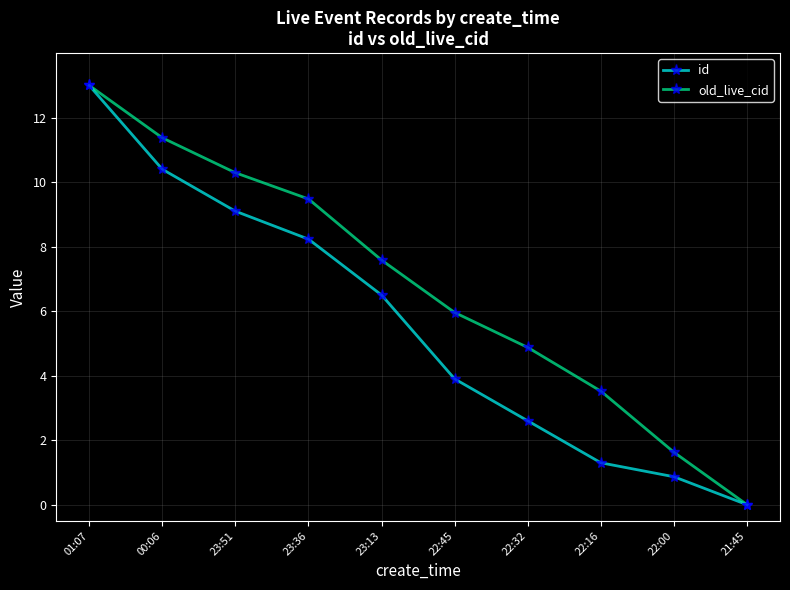

The id series shows 13.7 at 23:51. True or false?

False